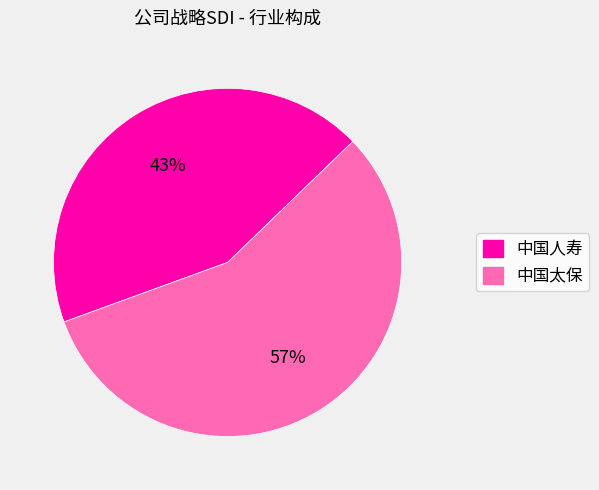

Does 中国人寿 represent more than half of the total?

No